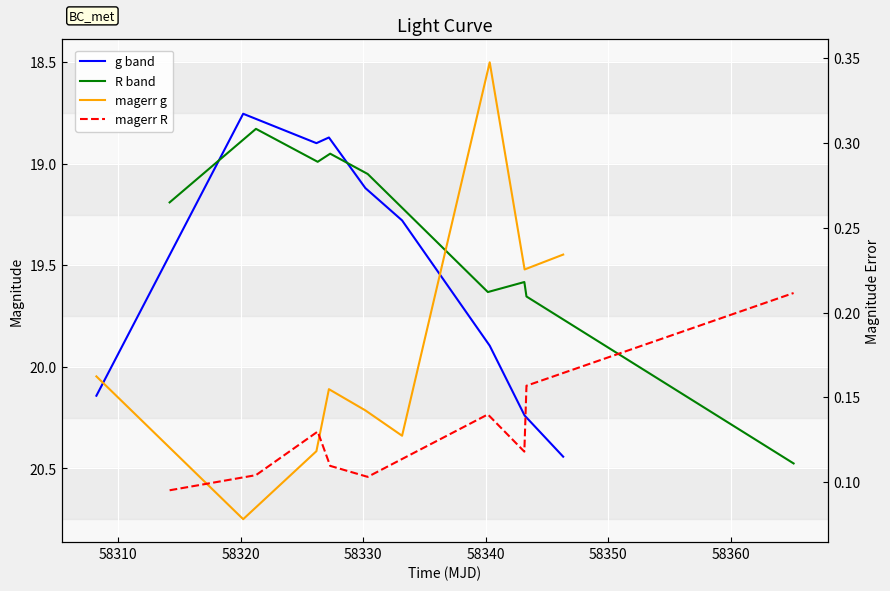

What is the sum of all magerr g values?

1.6